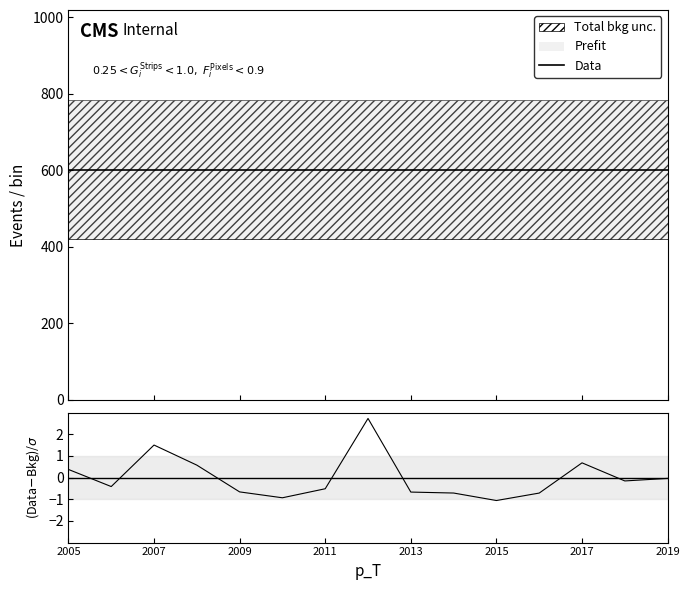

The Data series shows 405.3 at 2009. True or false?

False